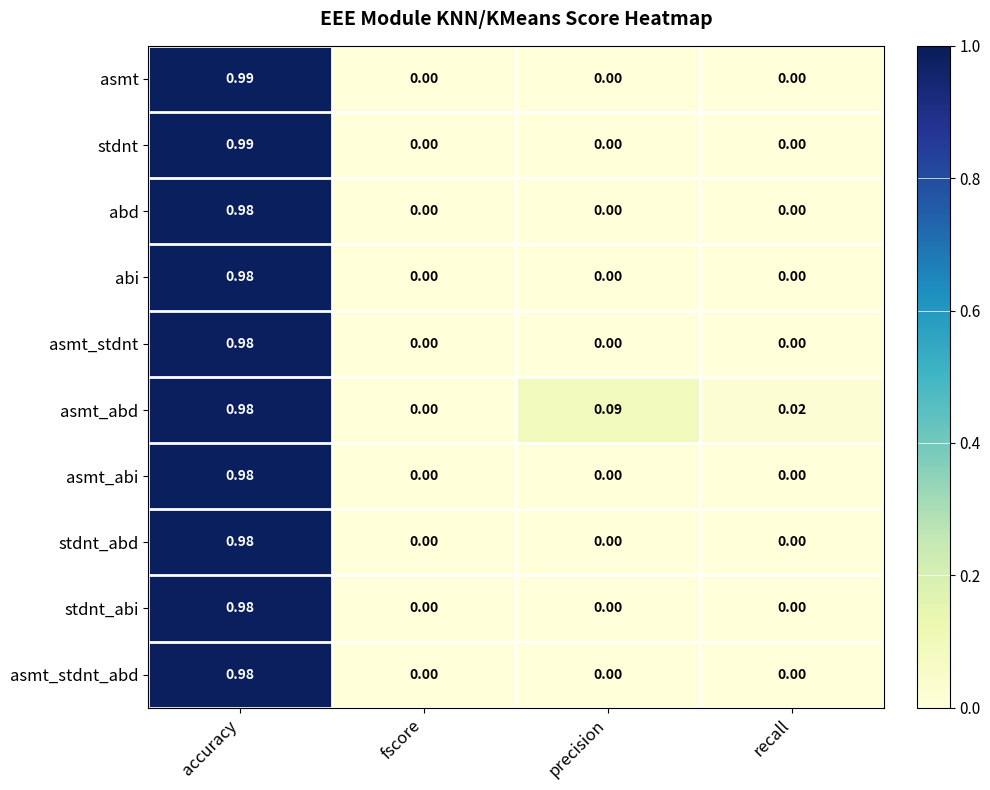

At which category is the sum across all series the highest?

accuracy